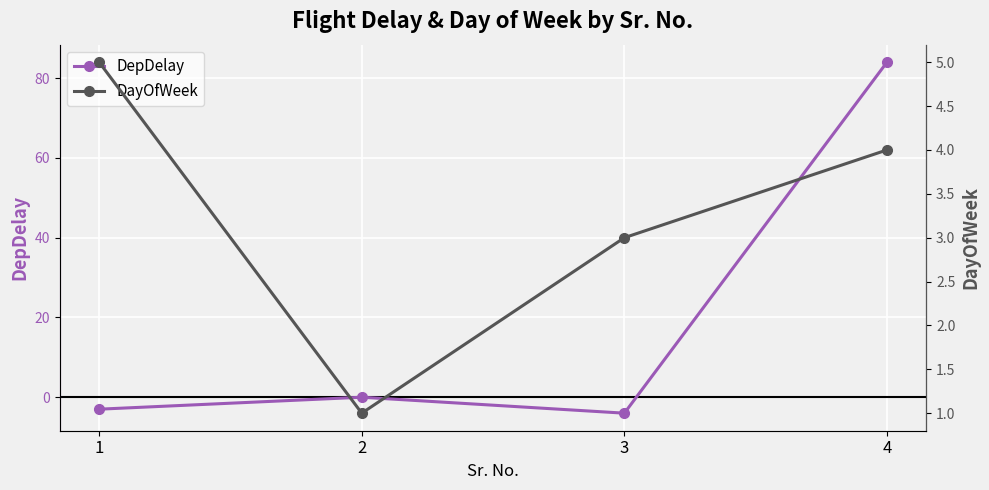

What is the sum of all DepDelay values?

77